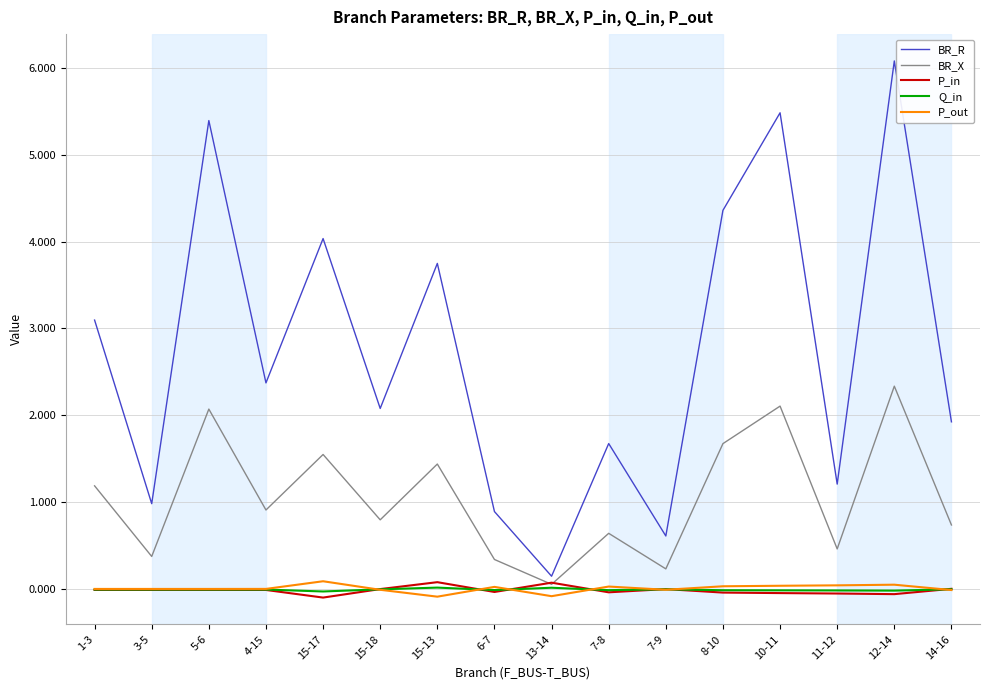

What is the highest value of the BR_X series?

2.3